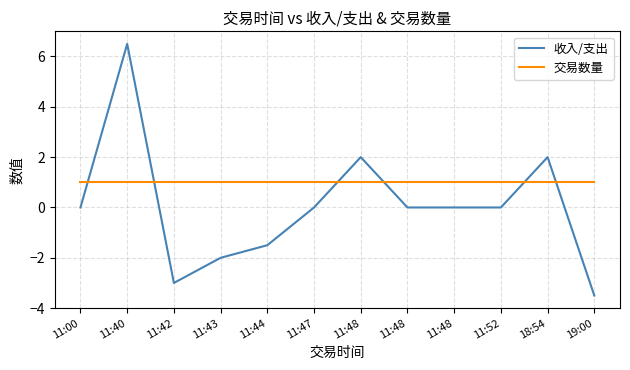

Where is 收入/支出 nearest to the value 1?

11:00